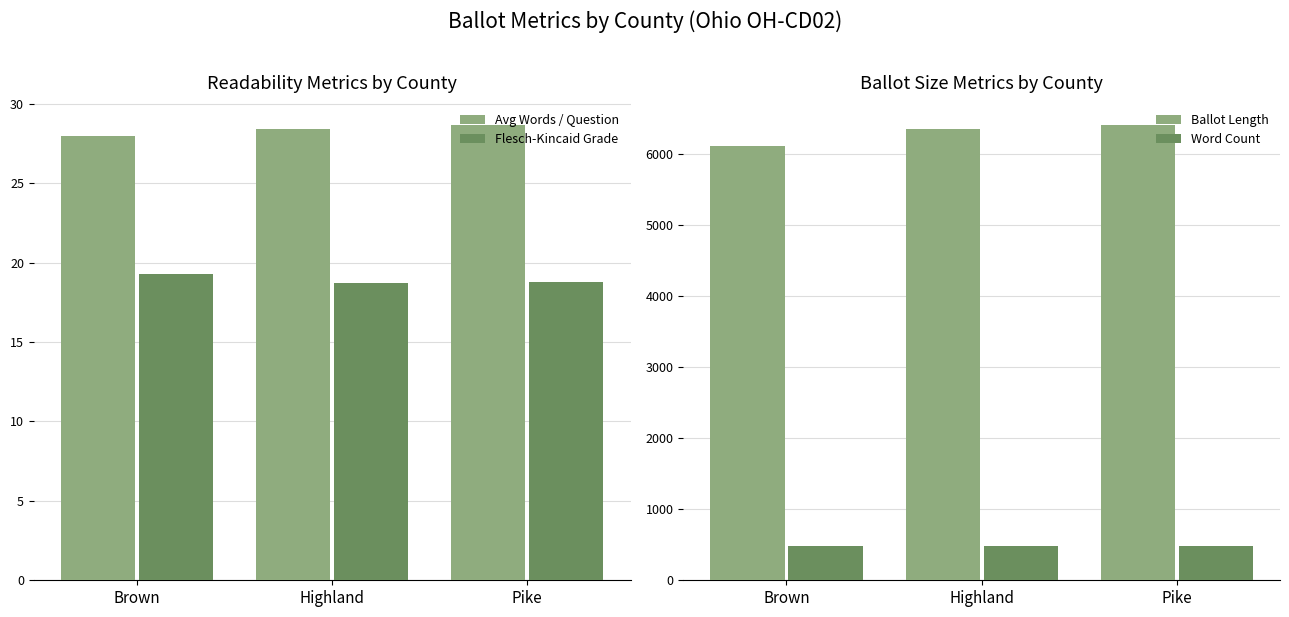

What is the label of the 1st bar from the right?

Pike